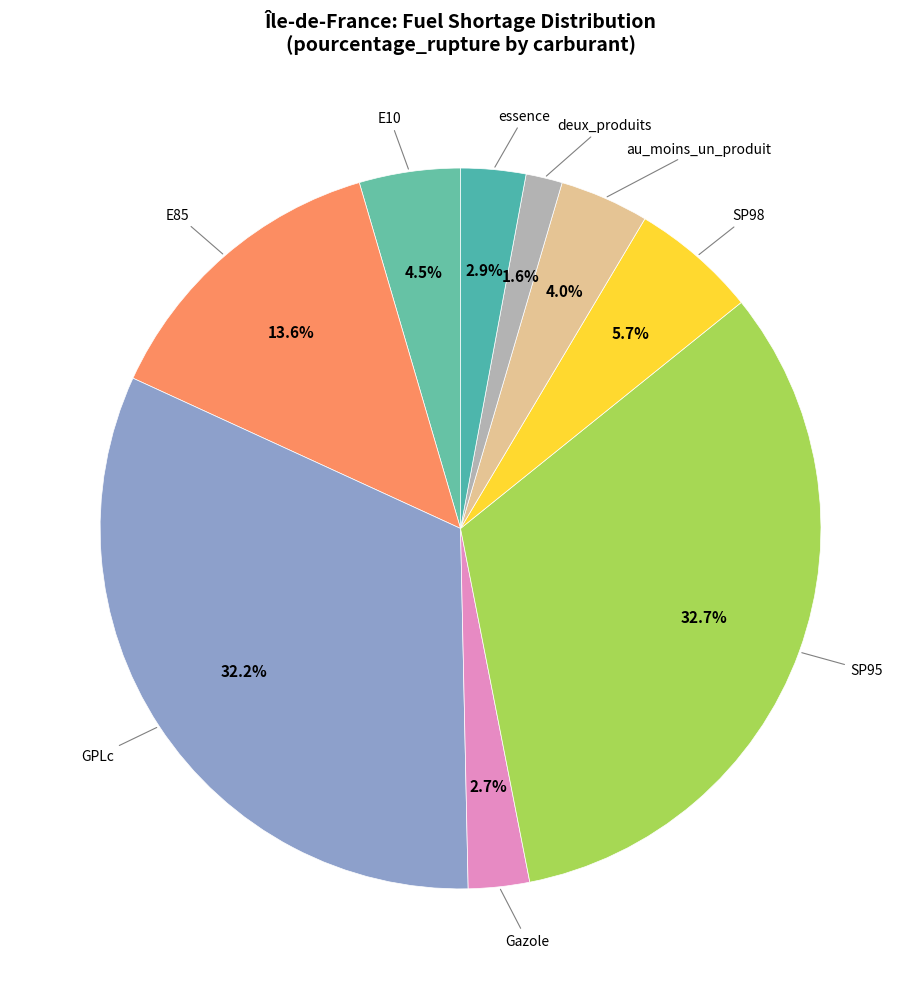

Which category has the biggest portion of the pie?

SP95